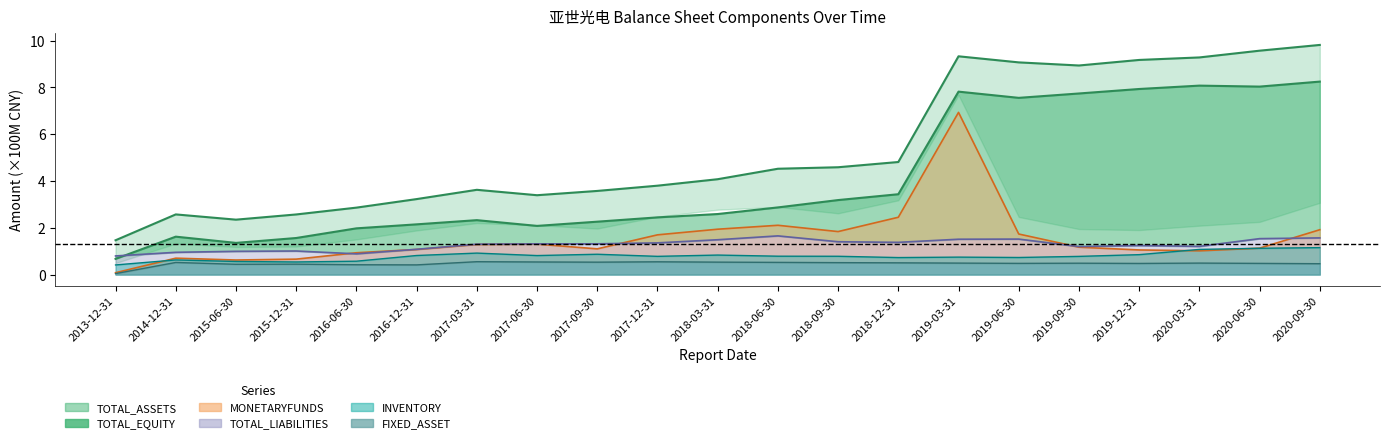

The value of FIXED_ASSET at 2013-12-31 is 0.0. True or false?

True